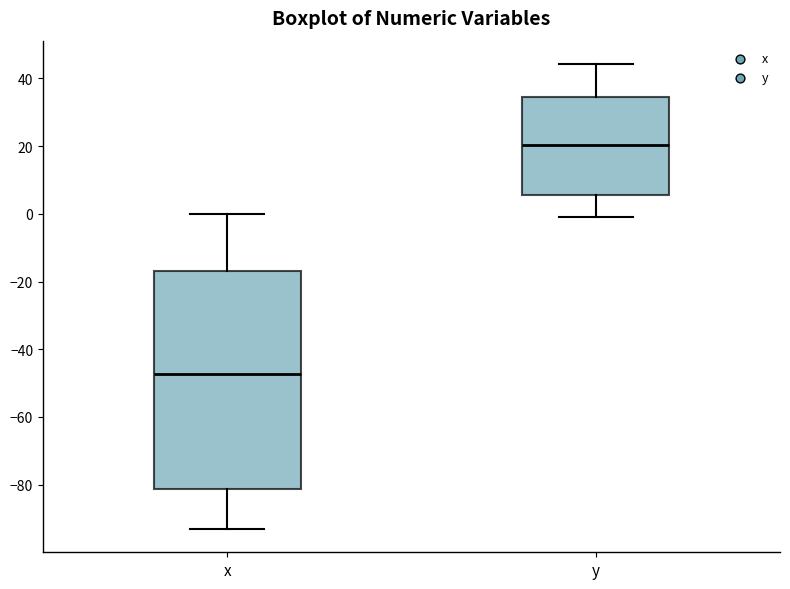

Where is the upper edge of the box for y on the y-axis? The values are not printed on the chart, so give them approximately, as read against the axis.

34